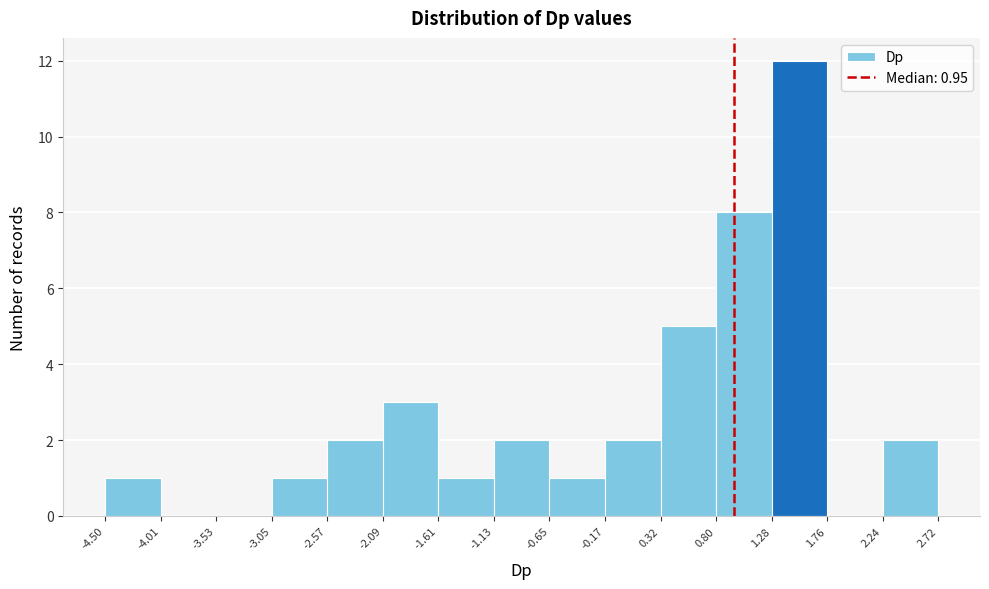

Over which range of the x-axis is the bar tallest?

1.28 to 1.76